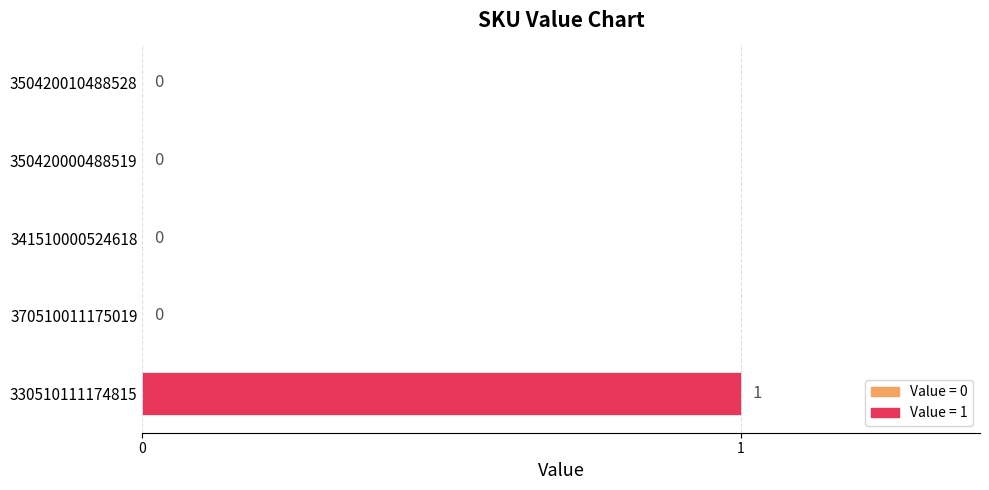

What is the maximum value shown in the chart?

1